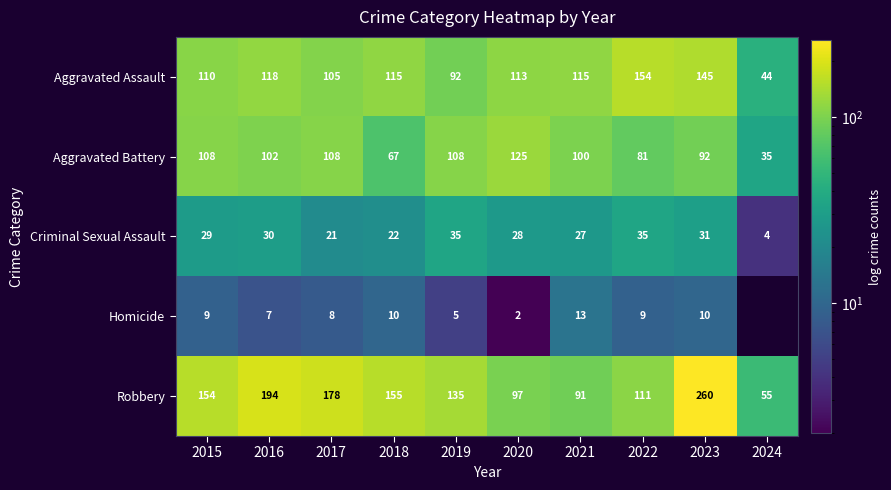

At which label is Robbery closest to 157?

2018